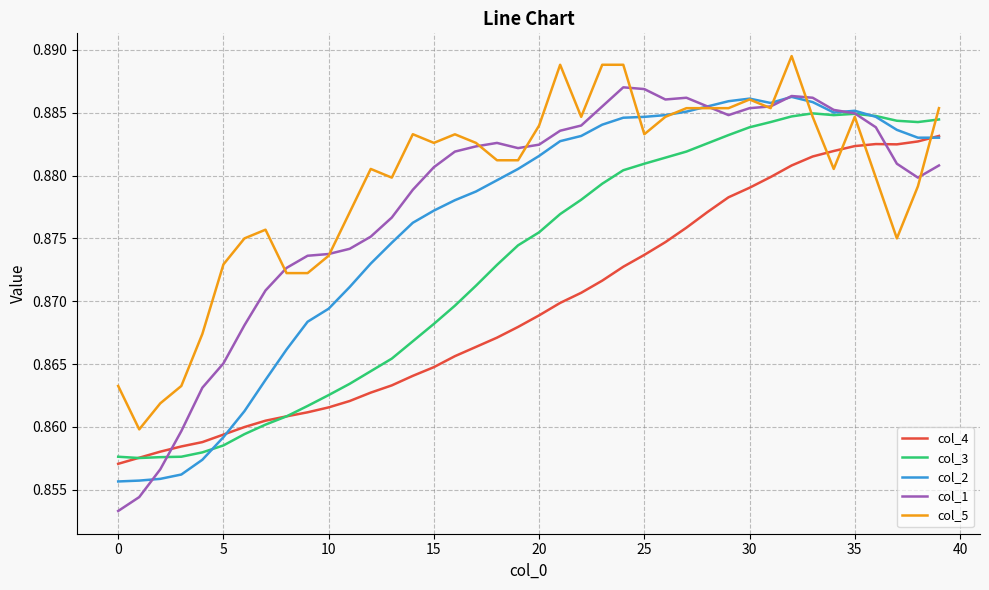

List the series in order of their overall mean, highest first.

col_5, col_1, col_2, col_3, col_4